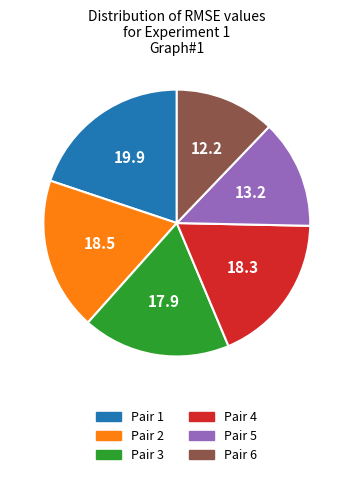

Does any single category account for the majority?

No